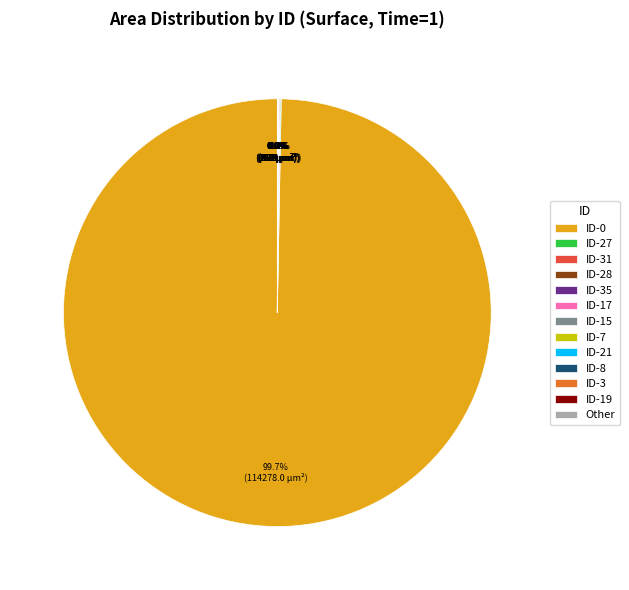

Is there any slice that represents more than half of the pie?

Yes